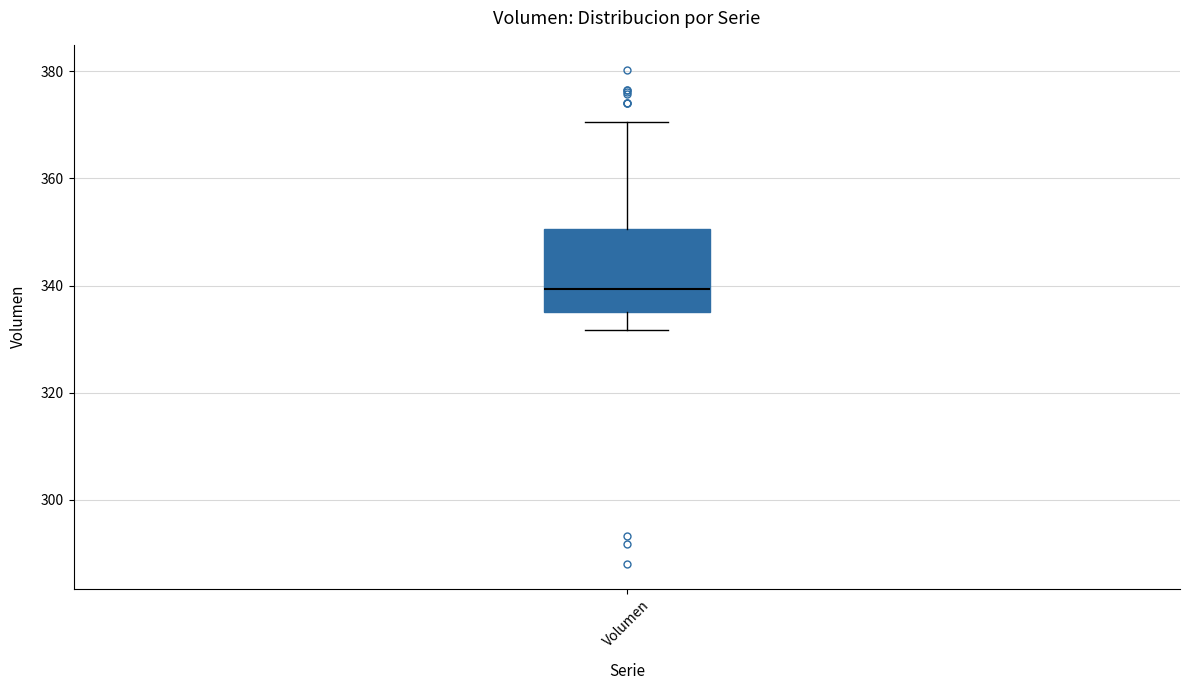

Read this box plot against the y-axis: the position of the median line, the range covered by the box, and the ends of both whiskers. The values are not printed on the chart, so give them approximately, as read against the axis.

median 340, box 336 to 350, whiskers 332 to 370